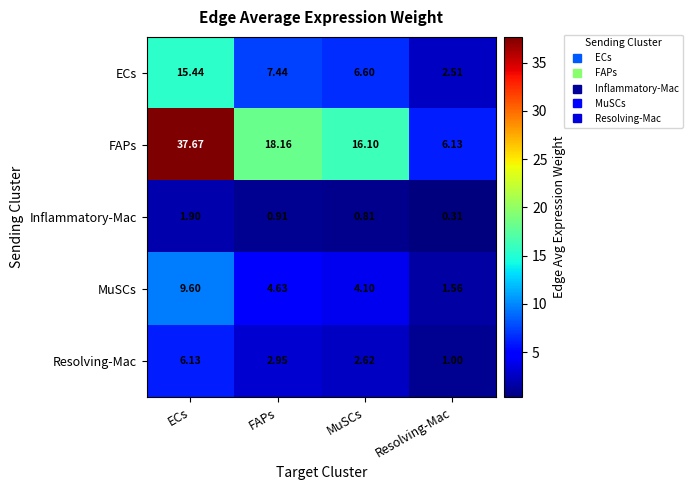

At which label does FAPs reach its minimum?

Resolving-Mac